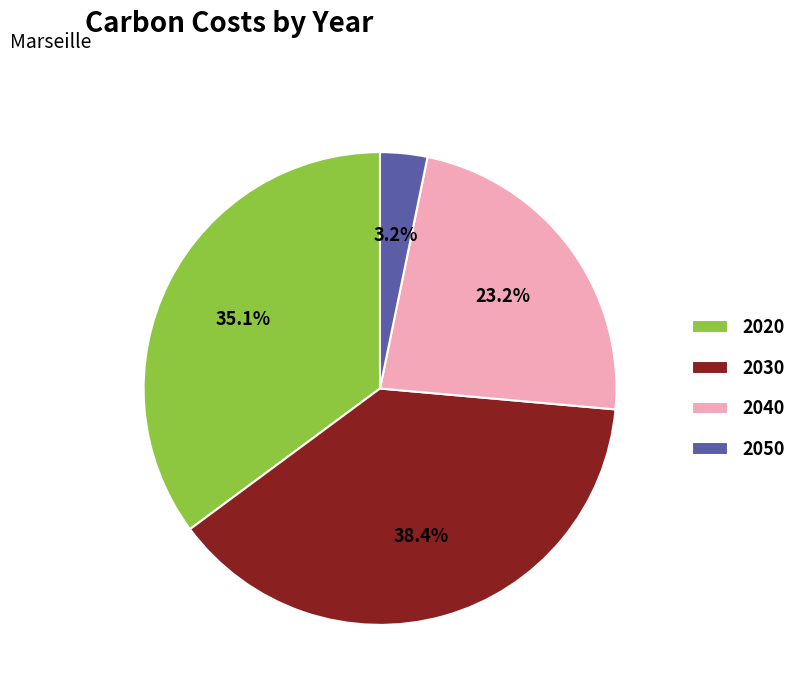

Do 2040 and 2020 together represent more than half of the pie?

Yes